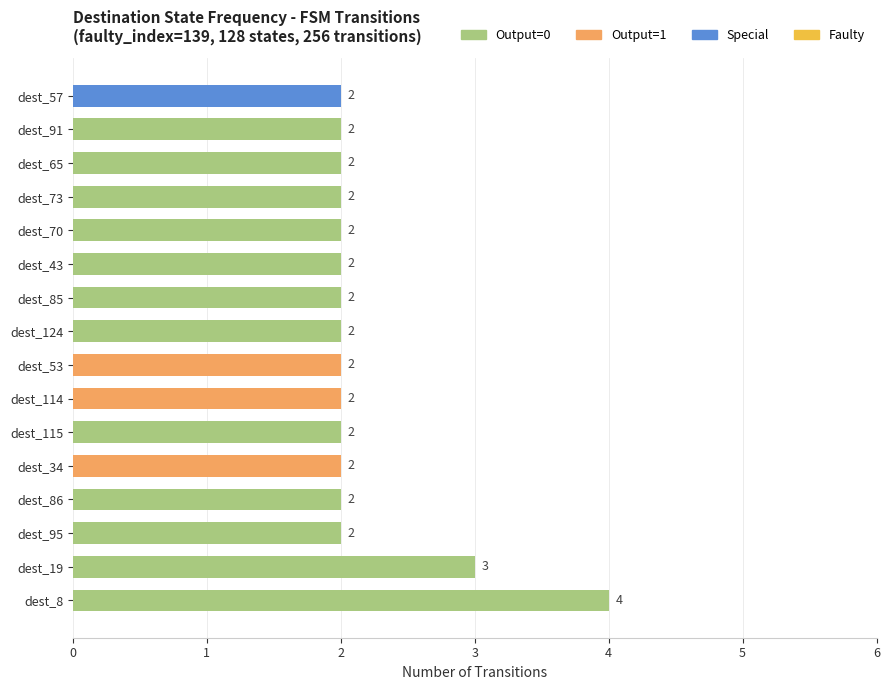

What is the greatest value displayed?

4